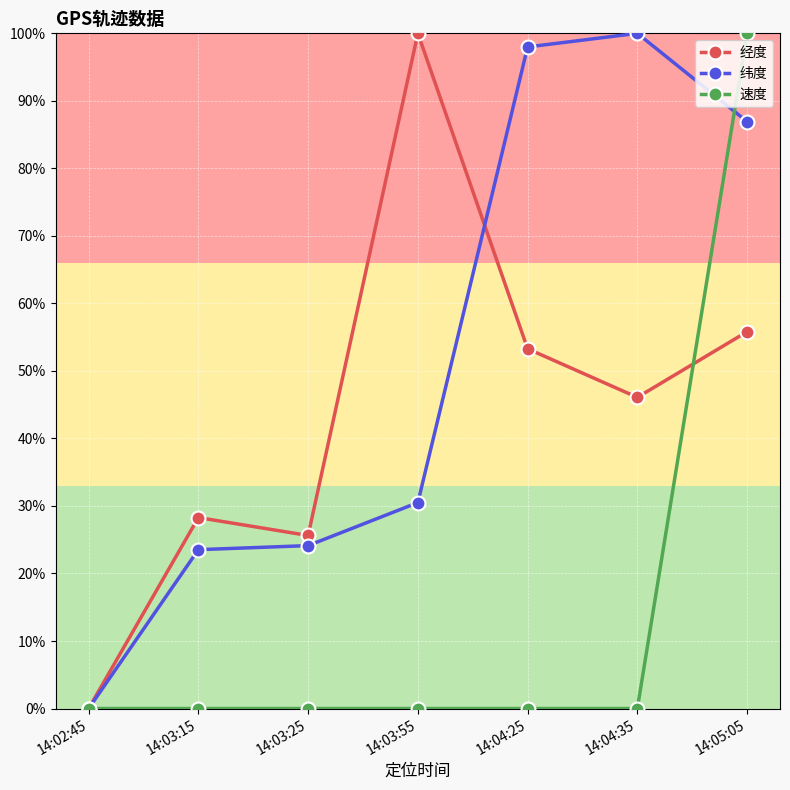

What are all the series names shown in the legend?

经度, 纬度, 速度